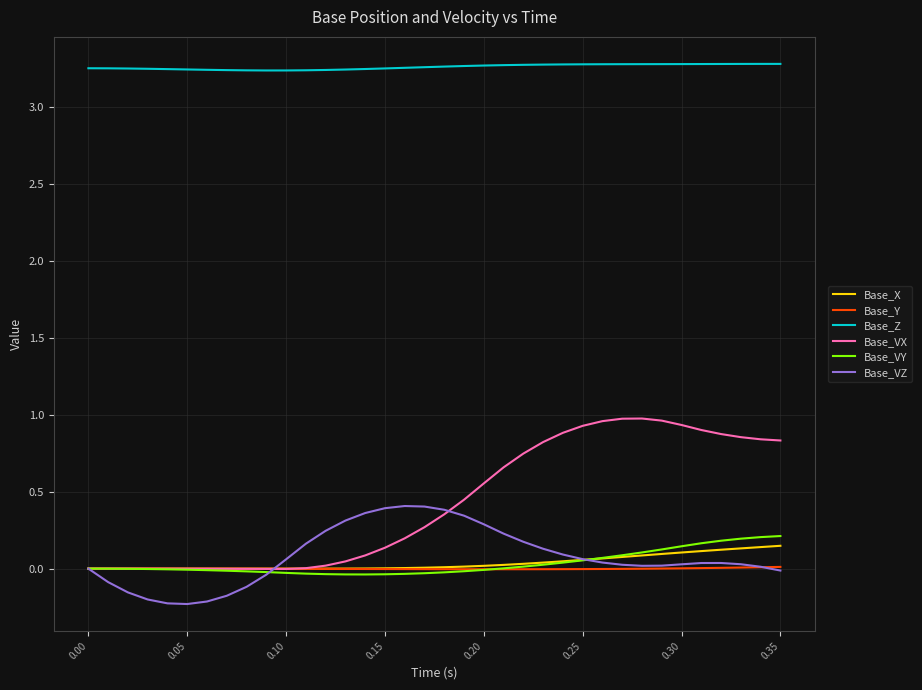

Which series has the largest range (max minus min)?

Base_VX